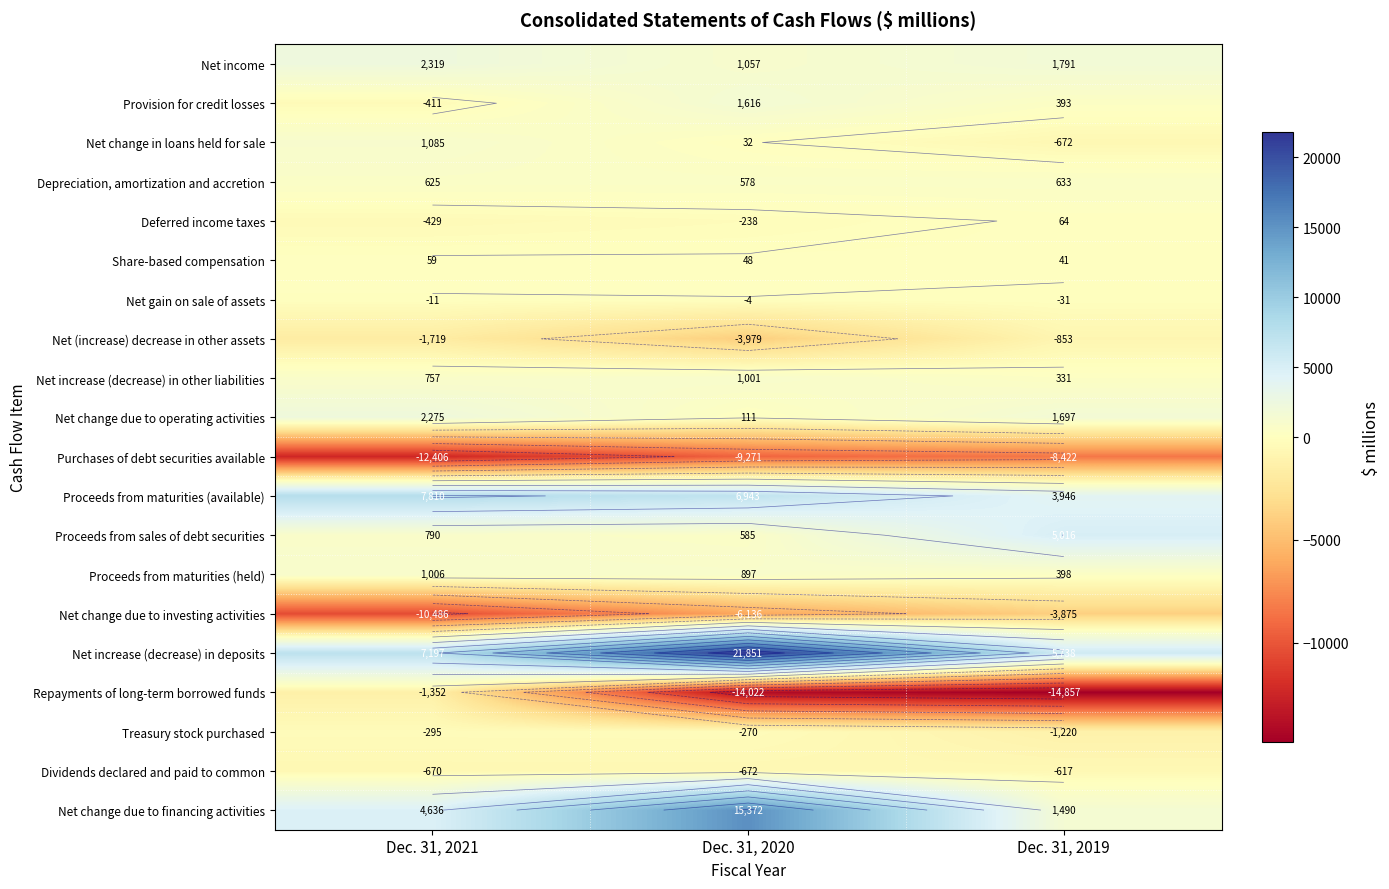

Which label corresponds to the smallest value in the chart?

Dec. 31, 2019